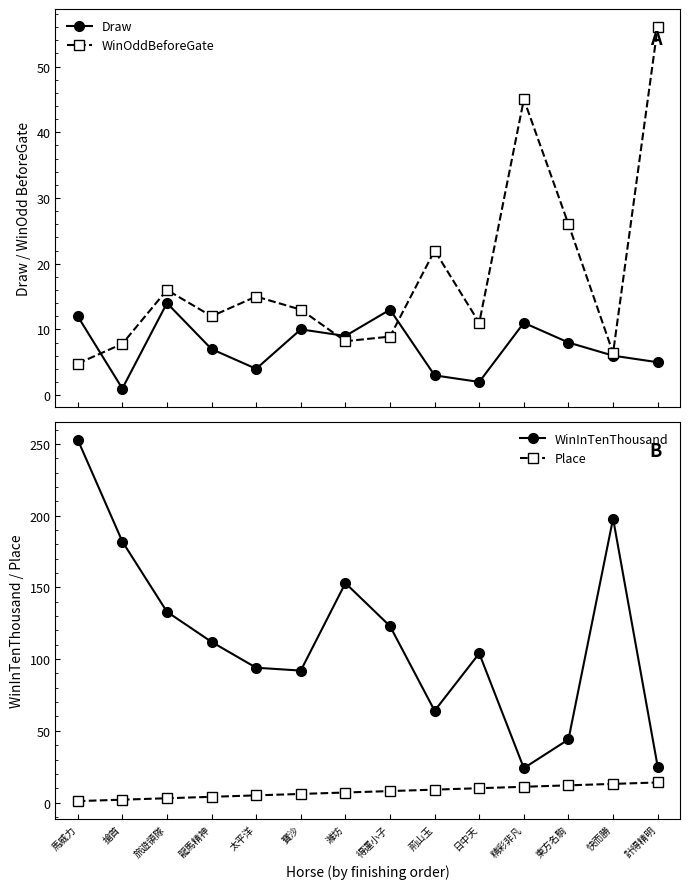

Is this an area chart (filled region under the line)?

No